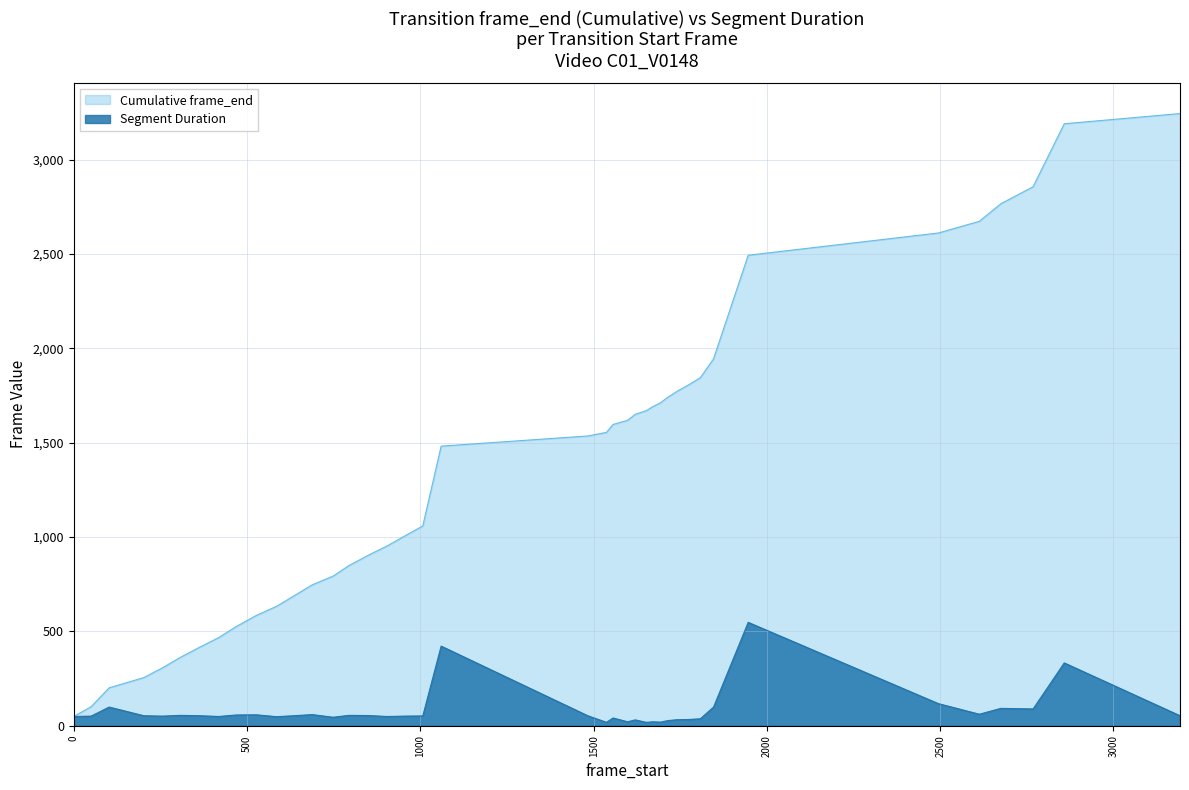

What is the difference between the maximum and second lowest values in the Cumulative frame_end series?

3144